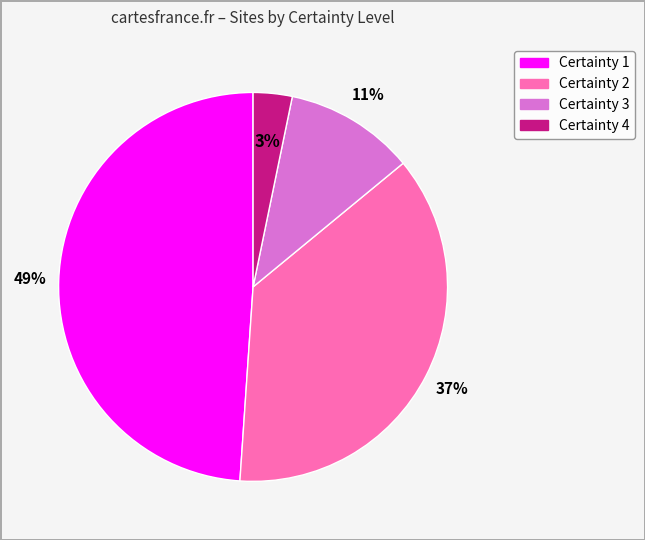

Is the sum of Certainty 3 and Certainty 1 greater than half?

Yes